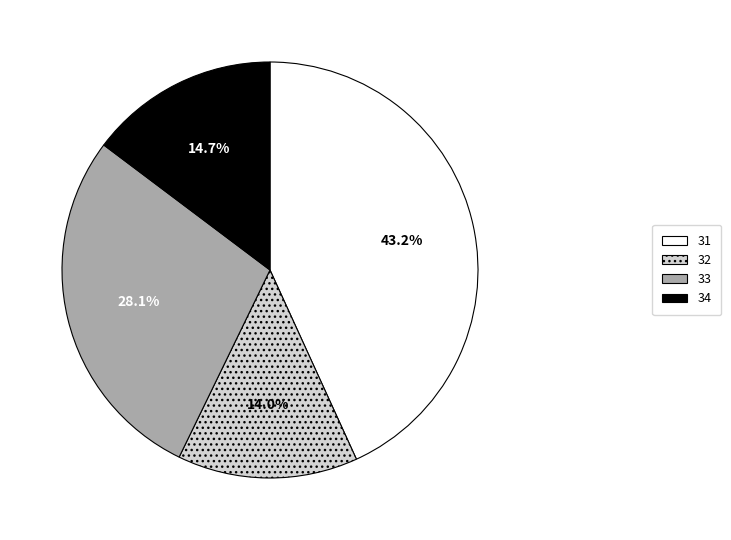

Rank the categories by value from highest to lowest.

31, 33, 34, 32